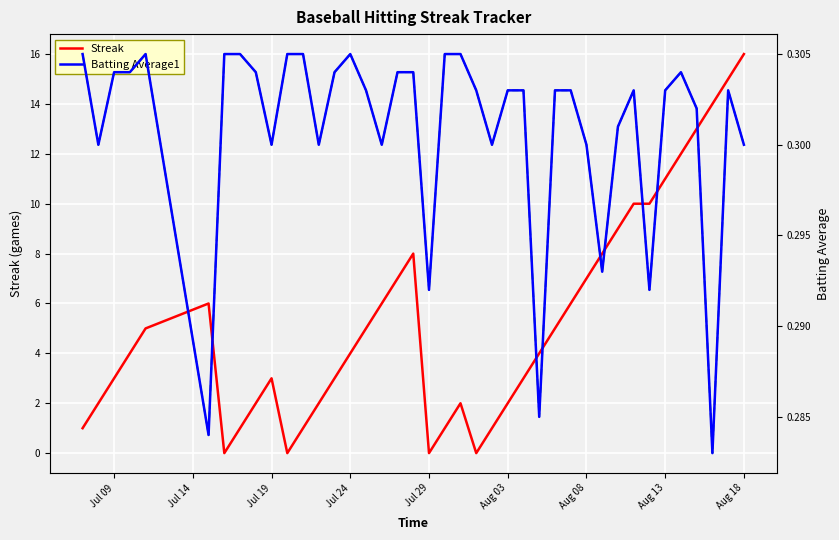

True or false: Streak has more than 0 interior local peaks.

True